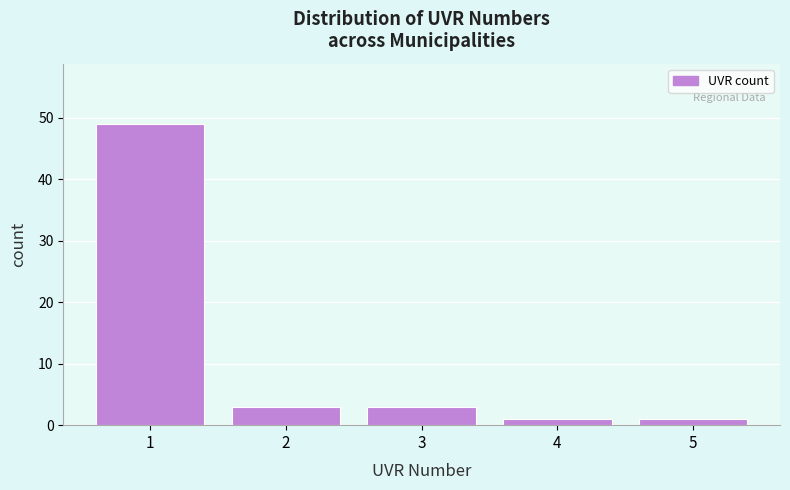

What is the height of the bar covering 1.5 to 2.5 on the x-axis? The values are not printed on the chart, so give them approximately, as read against the axis.

3